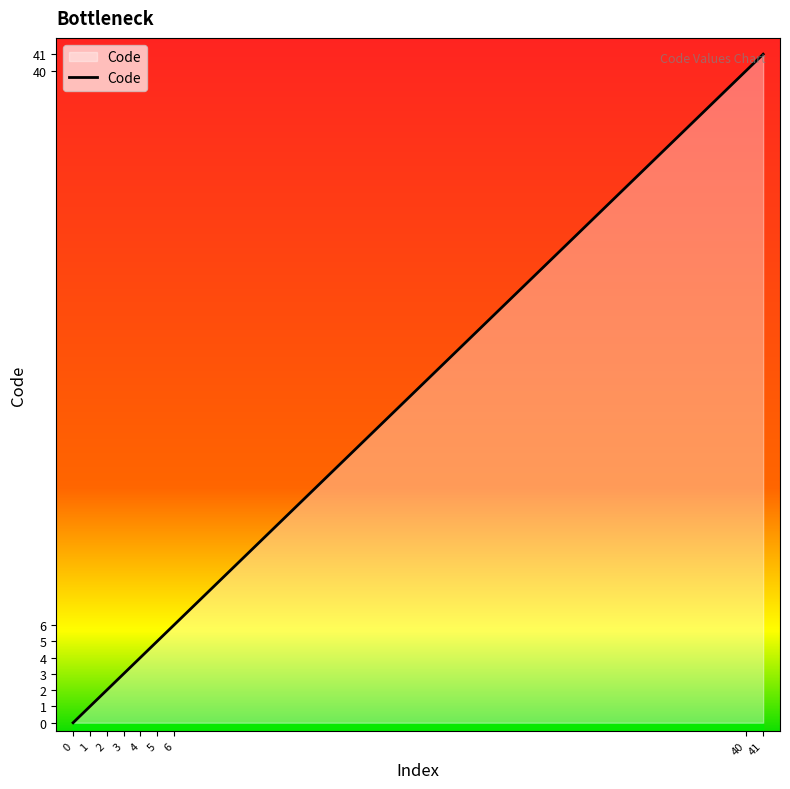

What is the approximate value at 3, to the nearest 5?

5